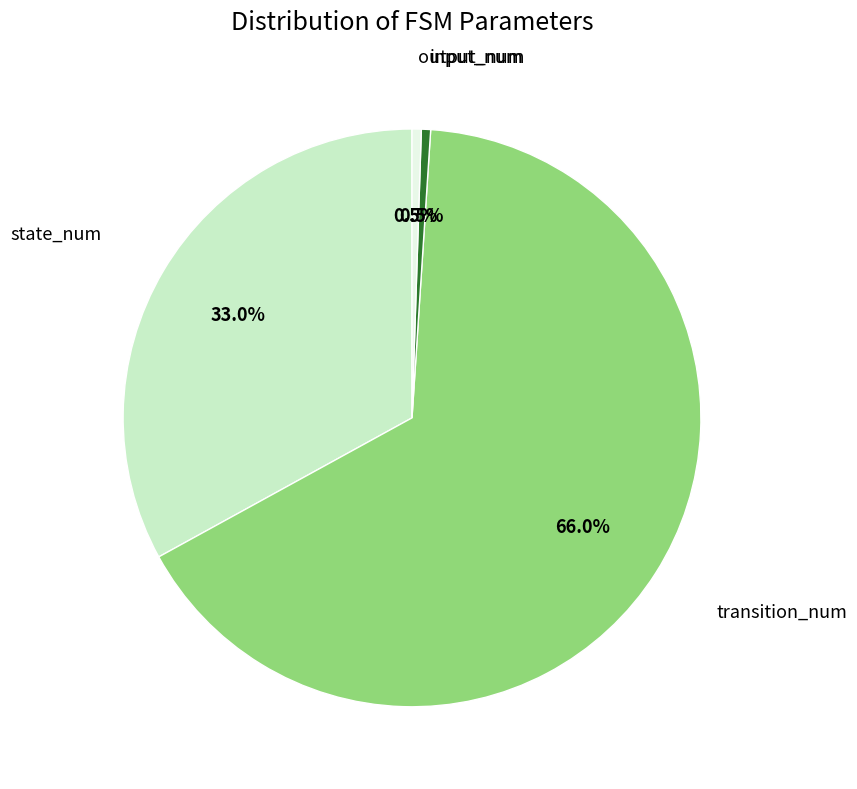

Is there a majority slice in this chart?

Yes